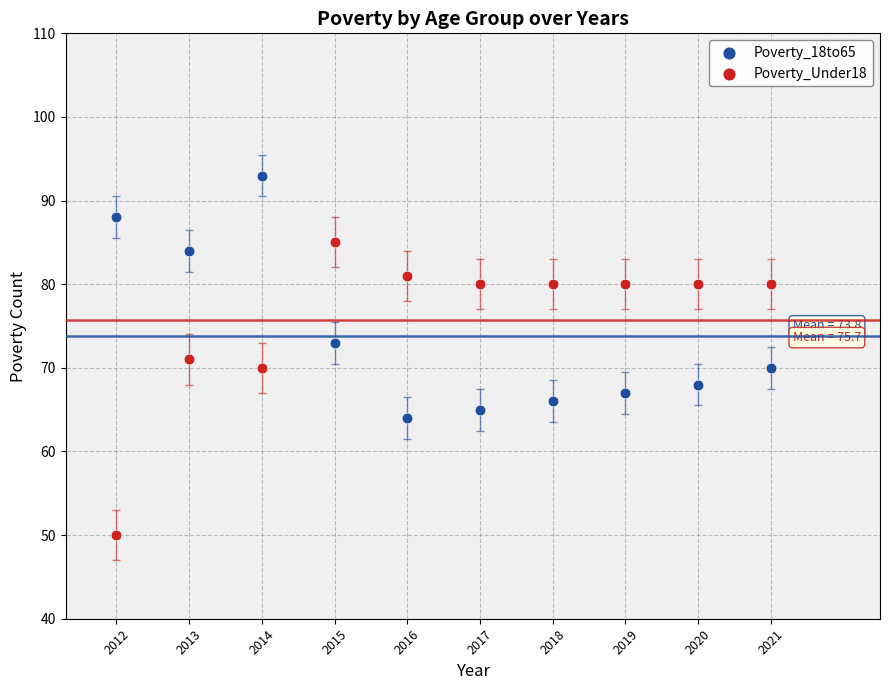

Which series reaches the minimum Y coordinate?

Poverty_Under18